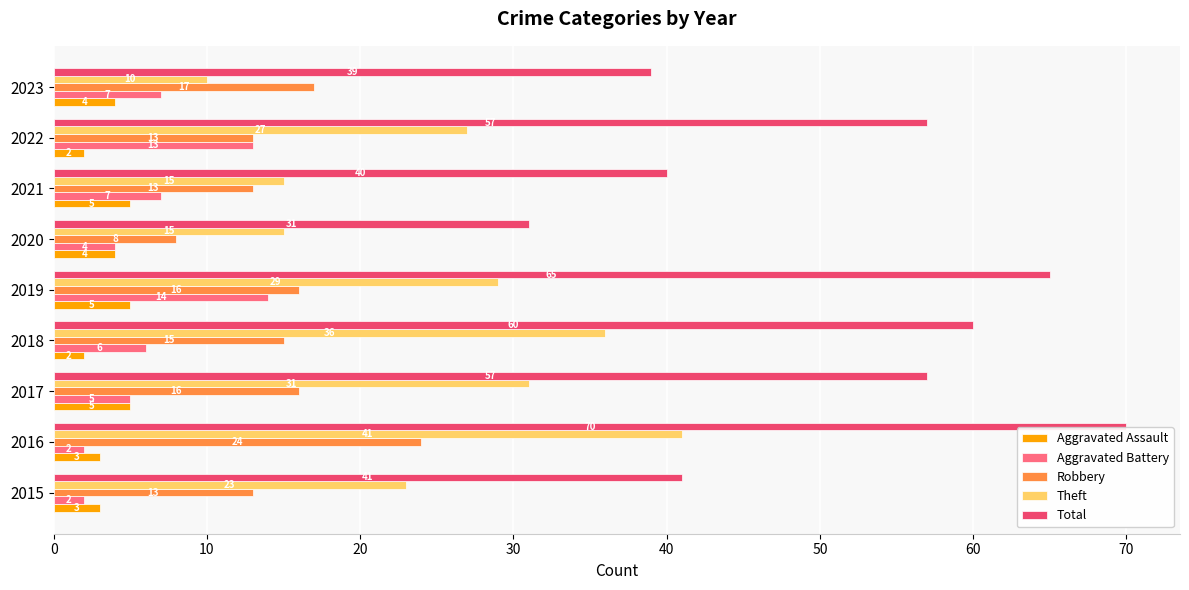

List the series in order of their peak value, lowest first.

Aggravated Assault, Aggravated Battery, Robbery, Theft, Total